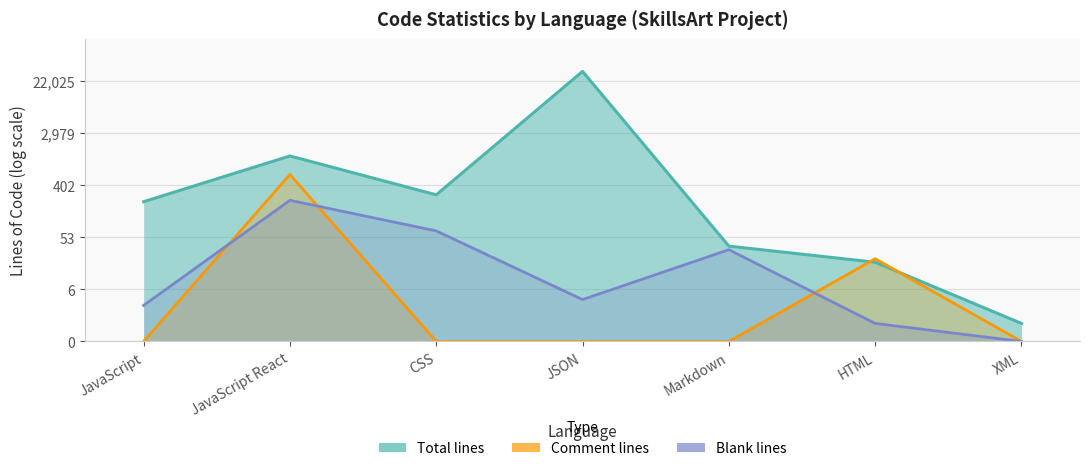

Rank the categories by Total lines value from lowest to highest.

XML, HTML, Markdown, JavaScript, CSS, JavaScript React, JSON